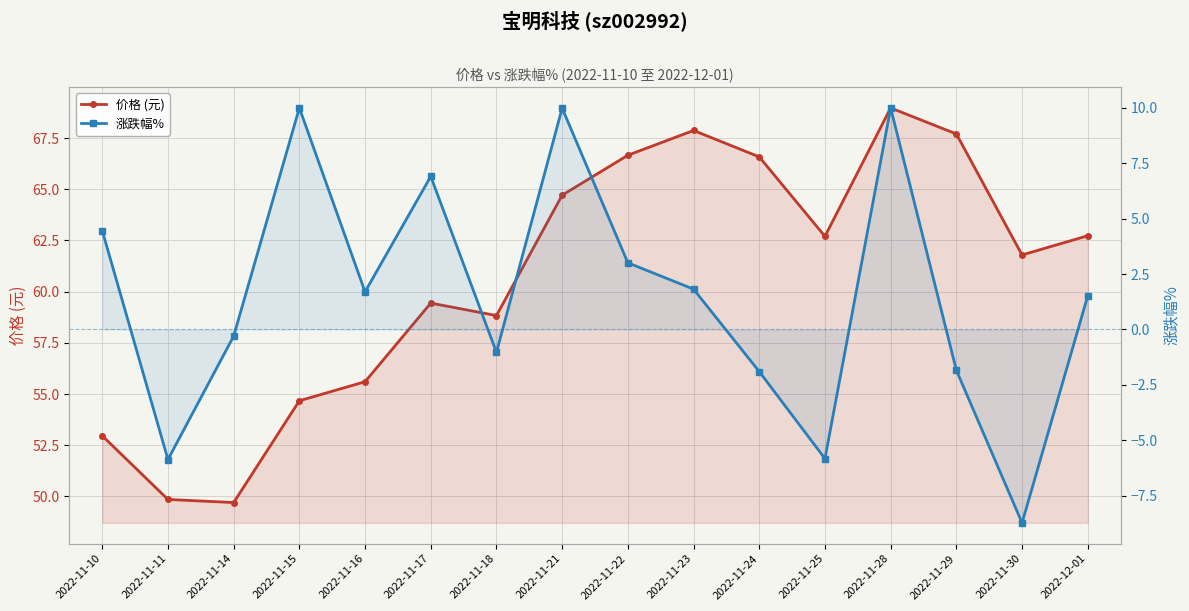

True or false: 价格 (元) and 涨跌幅% cross at least once.

False